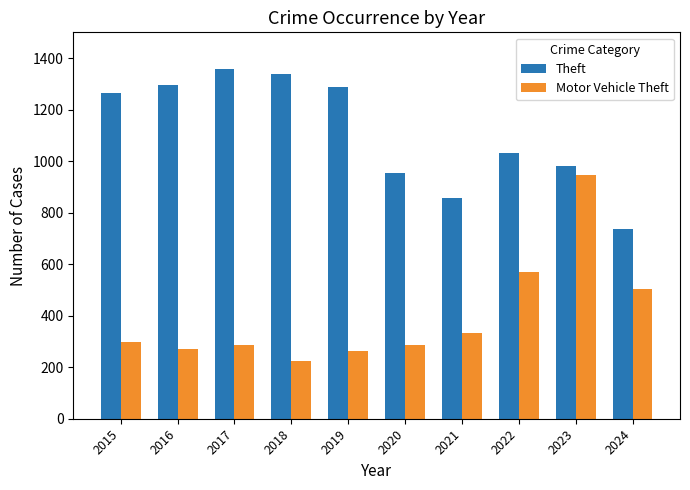

What is the sum of the Theft values at 2021 and 2017?

2215